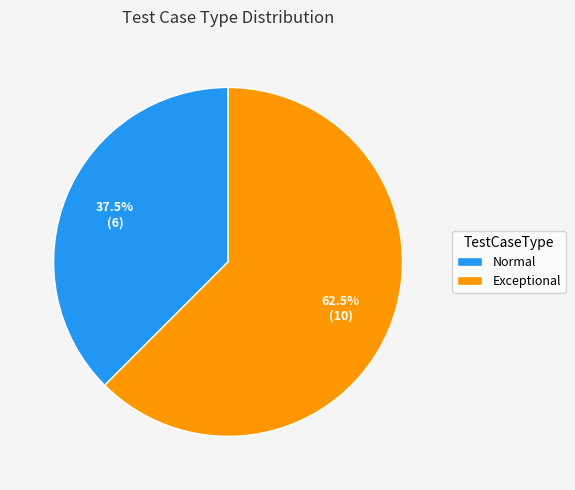

Which has a higher value, Exceptional or Normal?

Exceptional